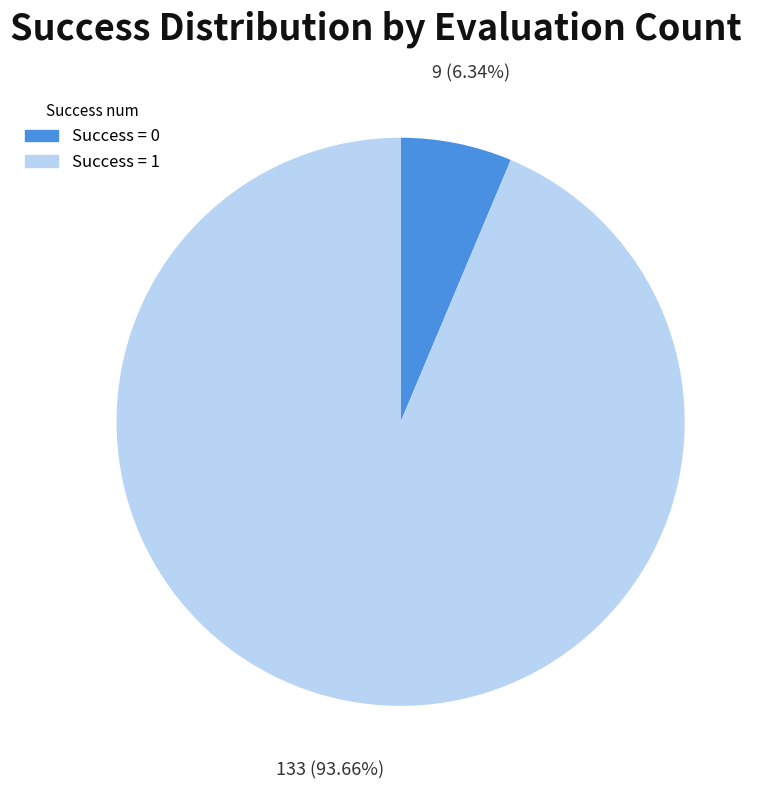

Is the sum of Success = 1 and Success = 0 greater than half?

Yes